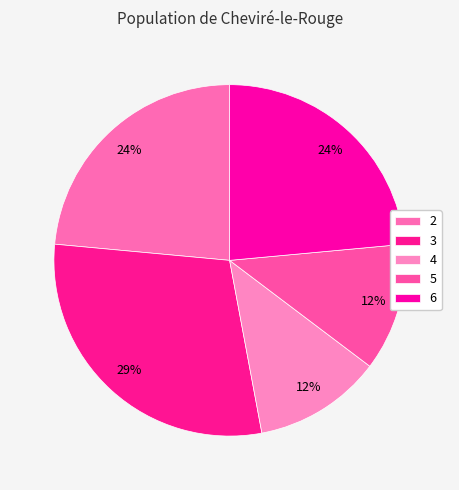

What is the change in value from 3 to 6?

-5